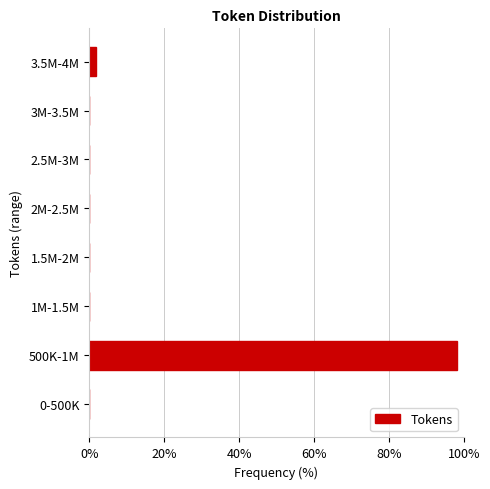

Reading top to bottom, what are all the values shown in this chart?

3.5M-4M=1.9	3M-3.5M=0.0	2.5M-3M=0.0	2M-2.5M=0.0	1.5M-2M=0.0	1M-1.5M=0.0	500K-1M=98.1	0-500K=0.0